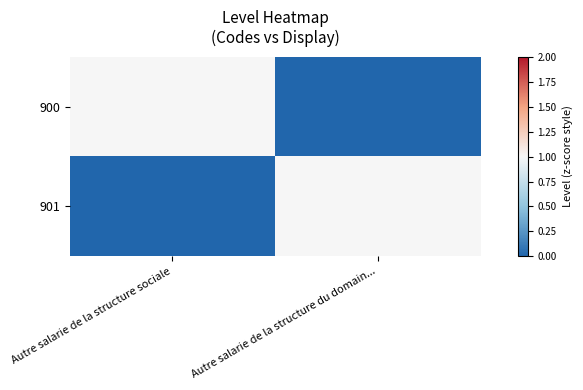

Which series has the largest total across all categories?

900